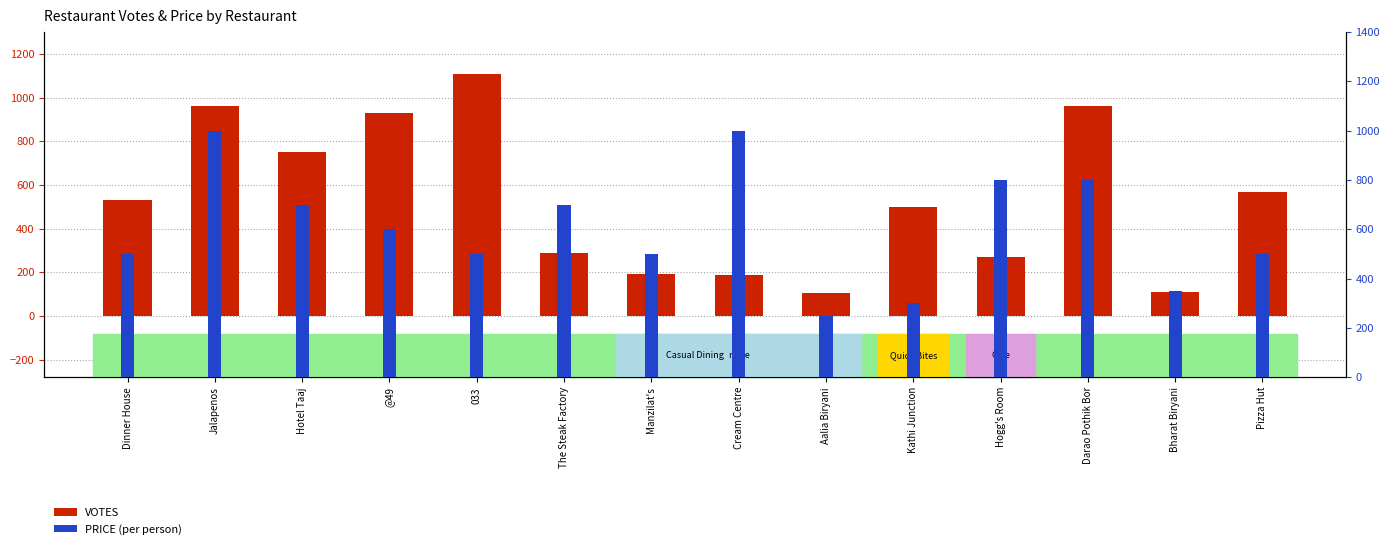

Is it true that VOTES equals 285 at Jalapenos?

False